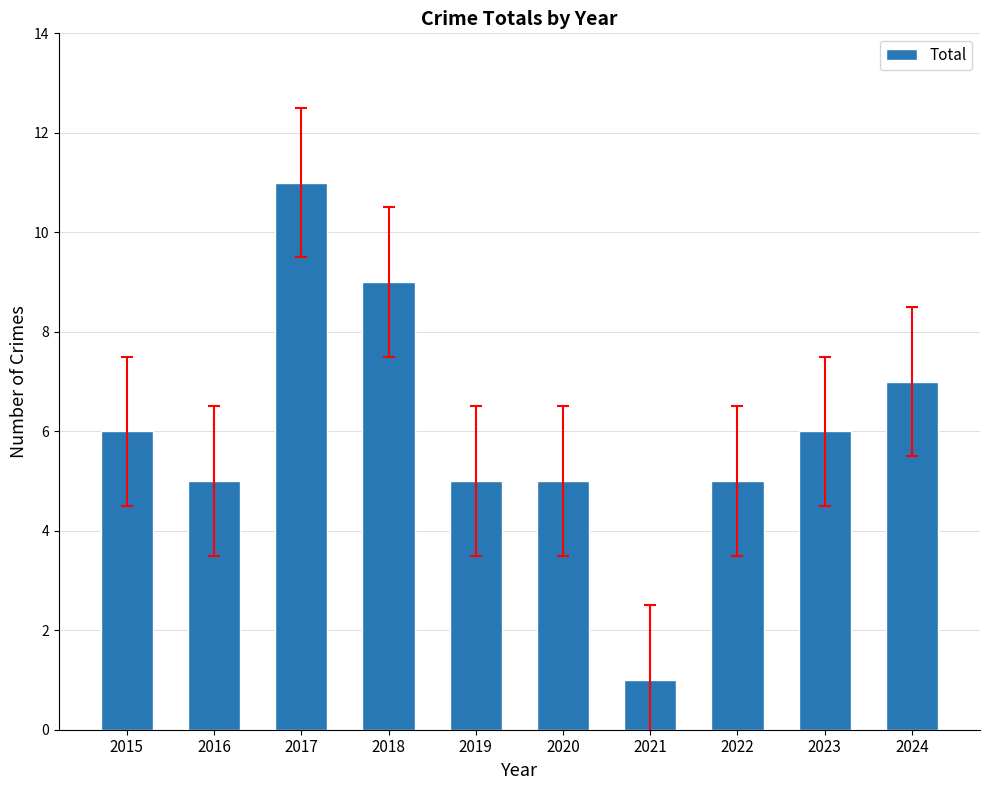

The value at 2019 is 5. True or false?

True